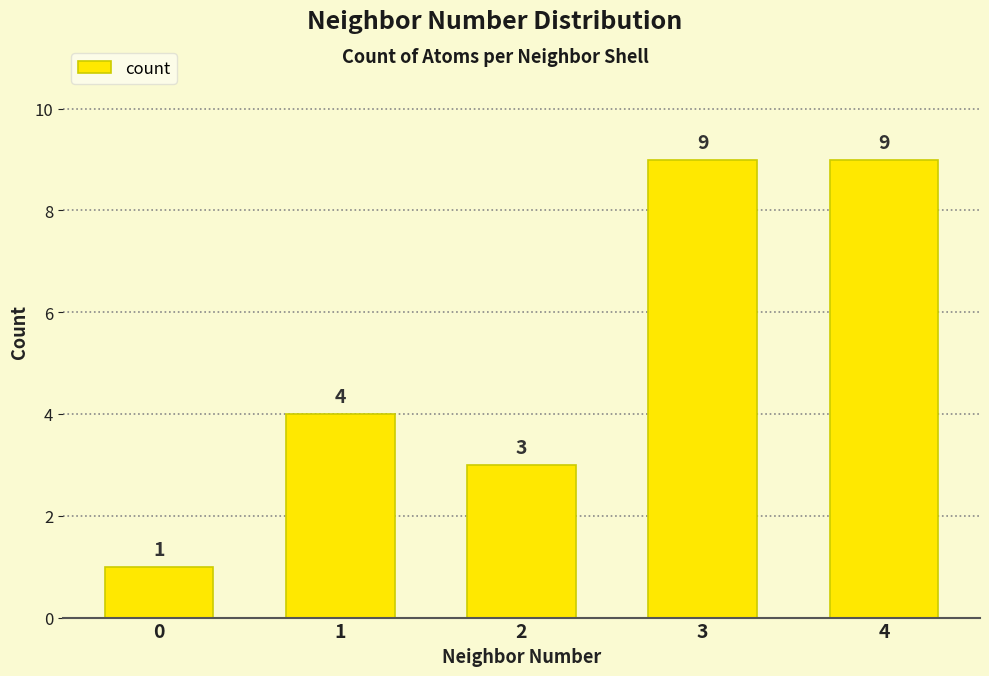

What is the value of the 4th bar from the left?

9